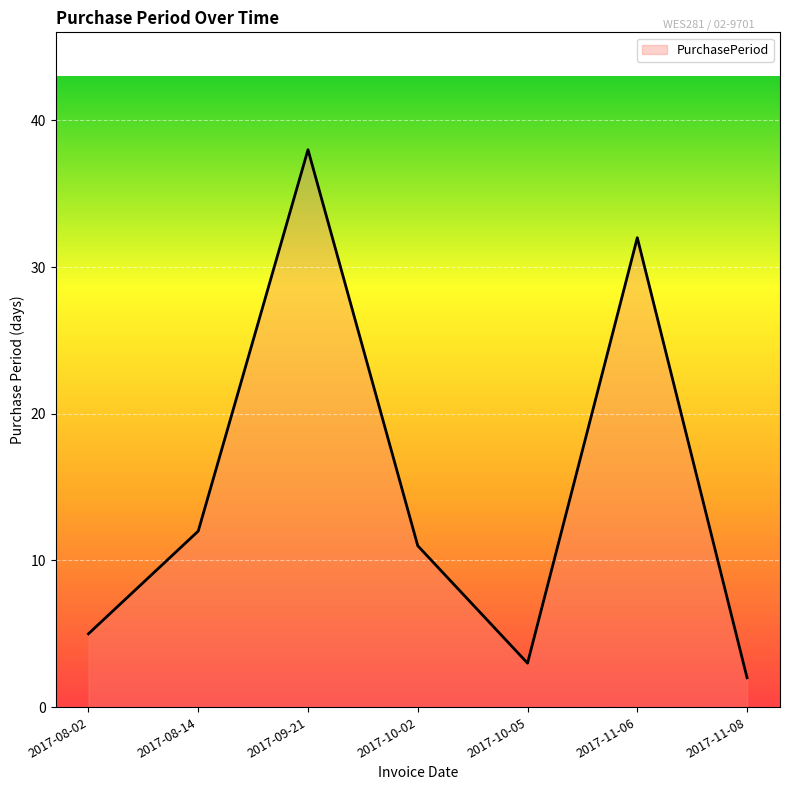

What value does the data have at 2017-08-14, to the nearest 5?

10